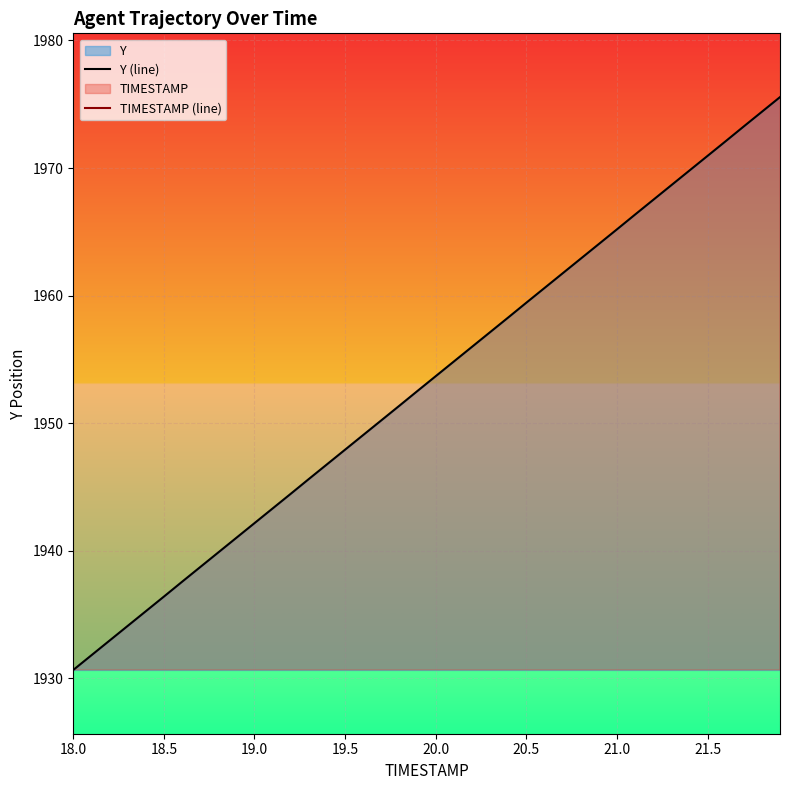

The Y (line) series shows 1947.9 at 19.5. True or false?

True